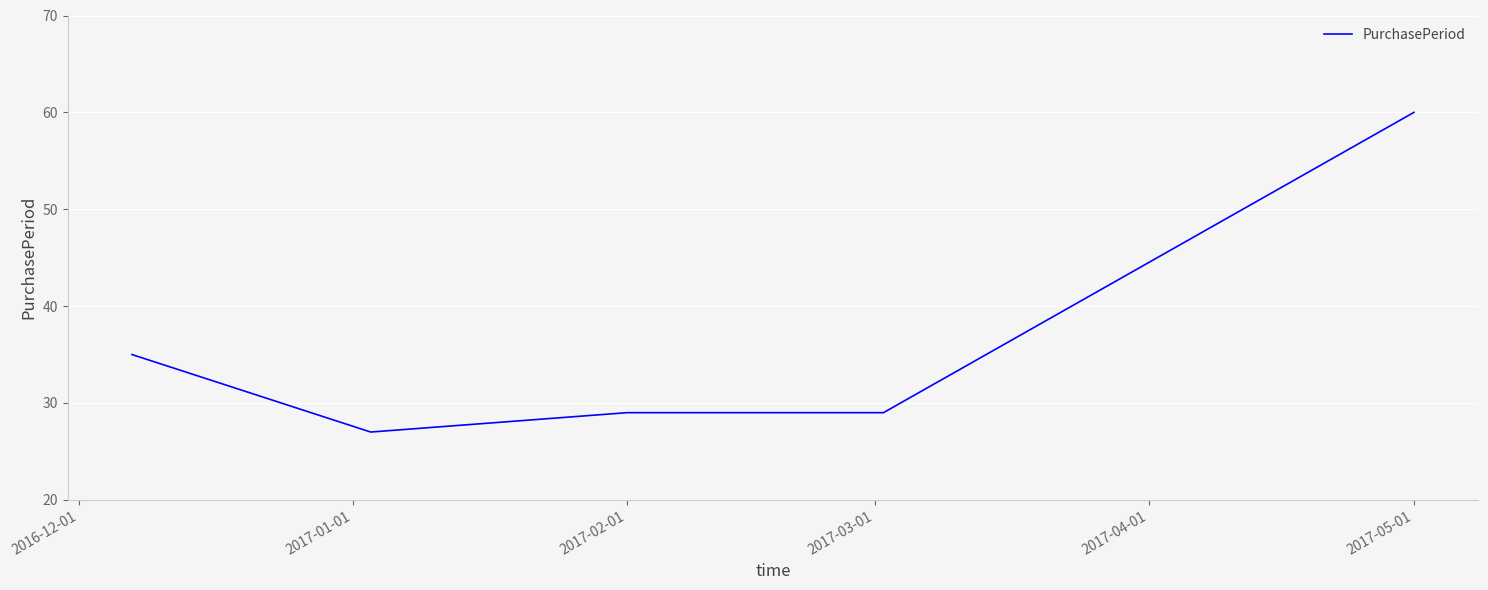

True or false: there are more than 1 points higher than both neighbors.

False